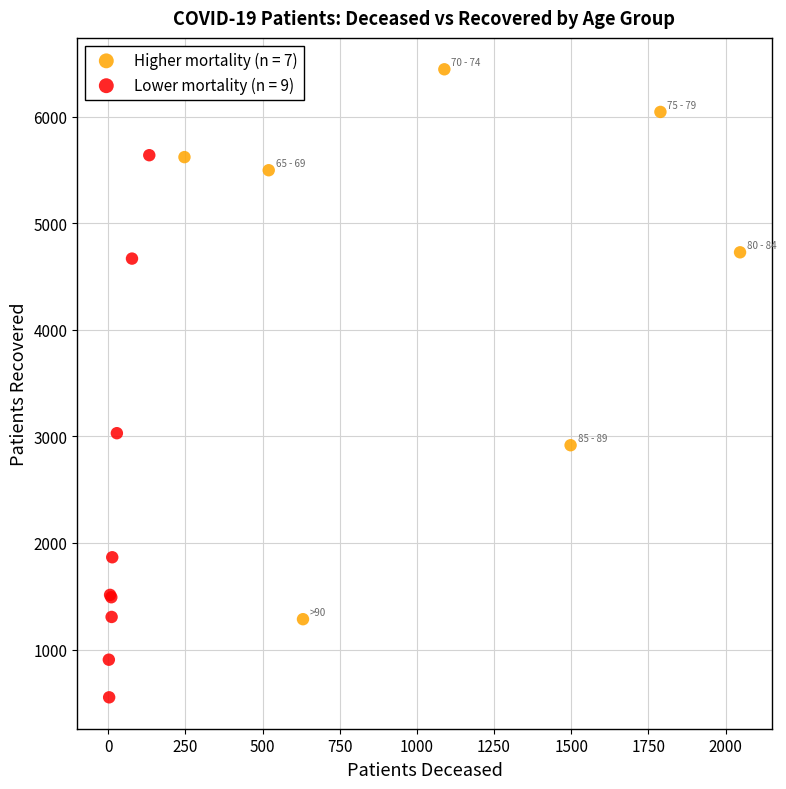

Which series contains the lowest Y value?

Lower mortality (n = 9)